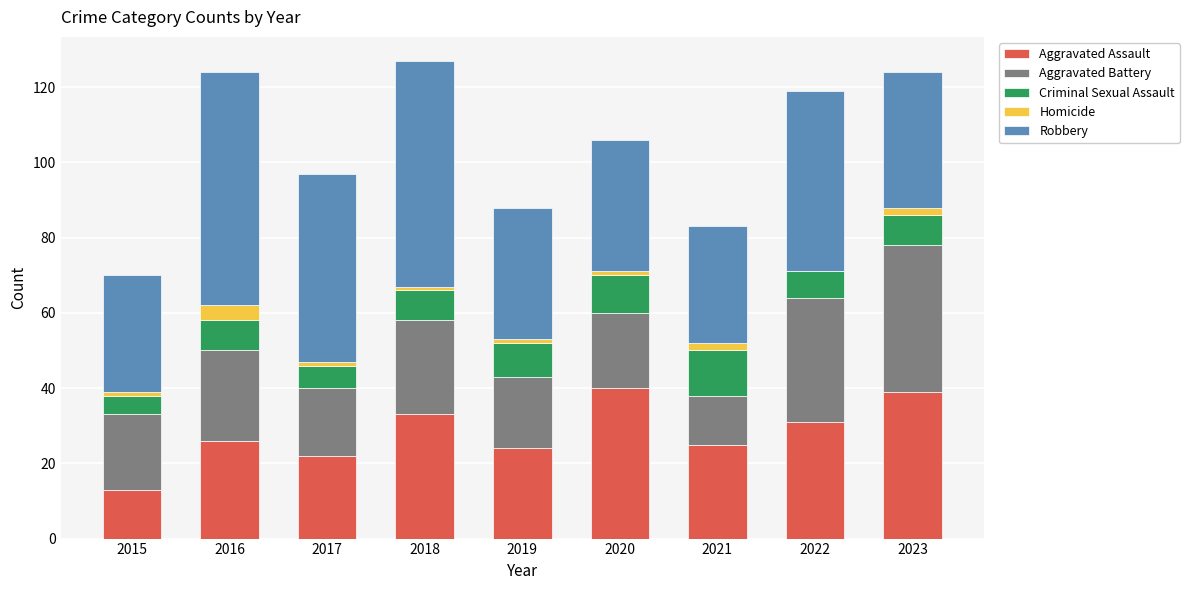

What is the maximum value for Aggravated Assault?

40